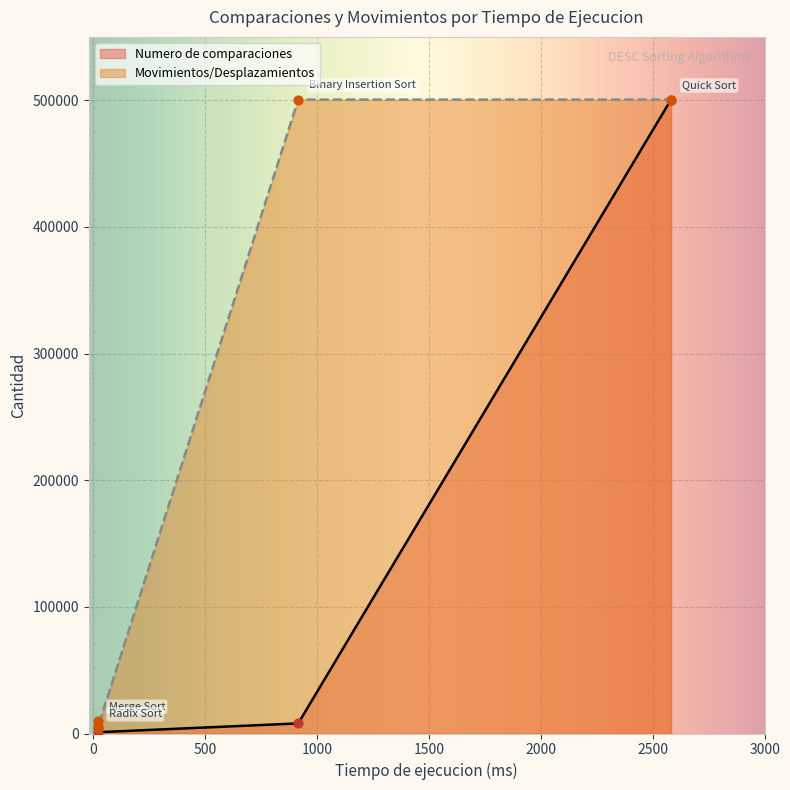

At which category is the sum across all series the highest?

Quick Sort